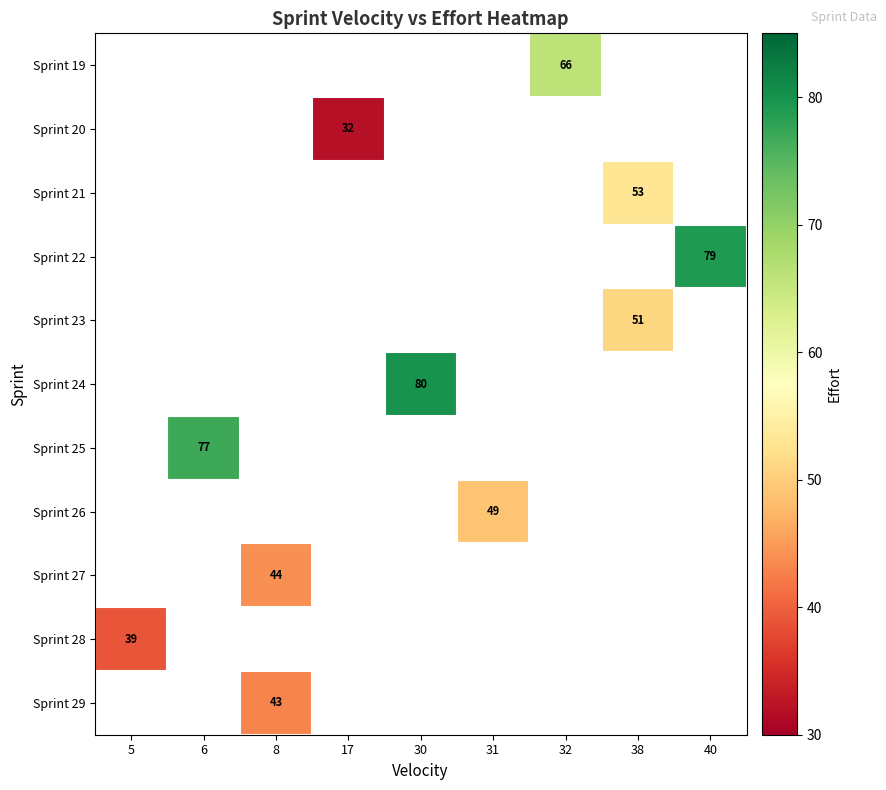

Between 8 and 30, which is larger?

30